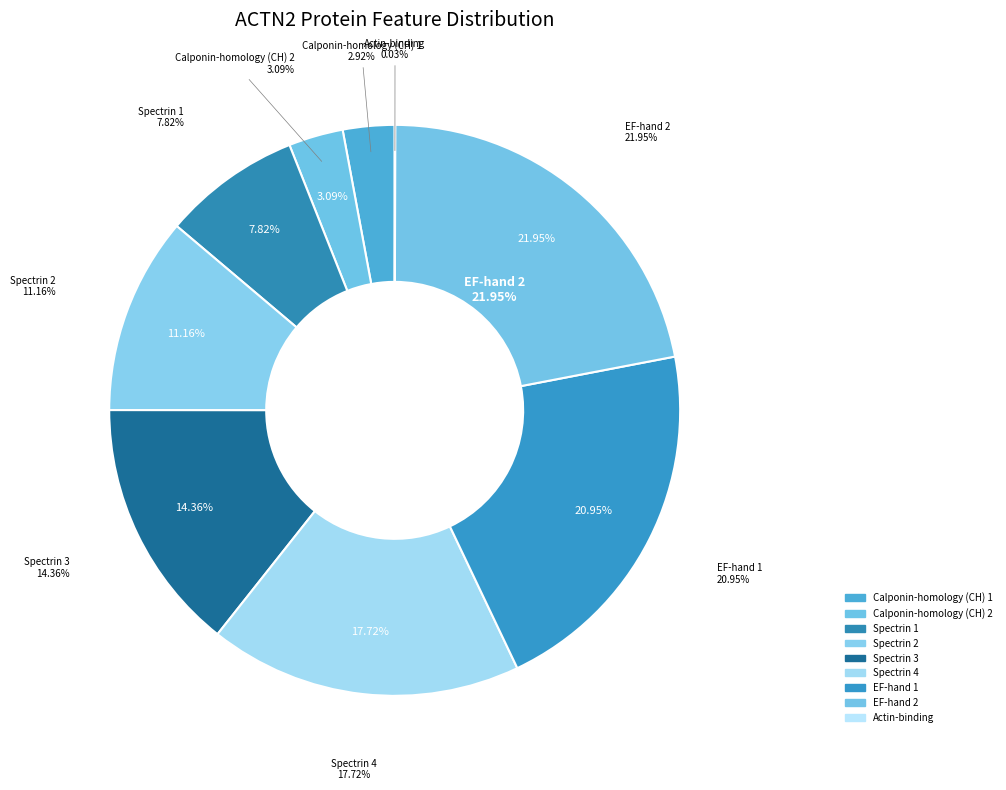

Is there a majority slice in this chart?

No